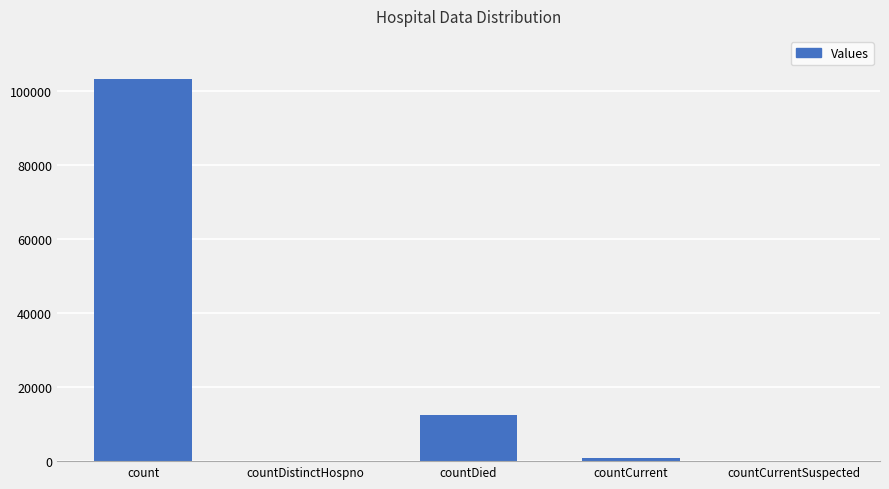

How many distinct data groups are displayed?

1